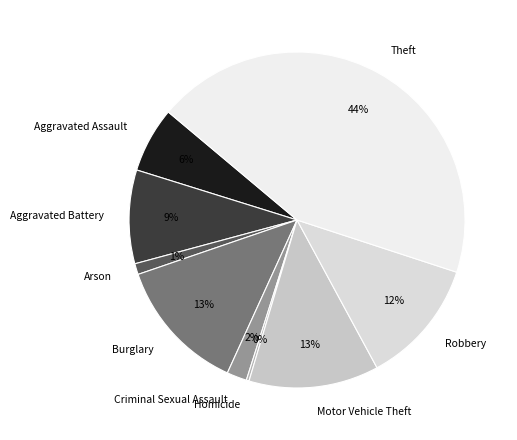

What percentage is the Aggravated Assault slice, to the nearest percent?

6%